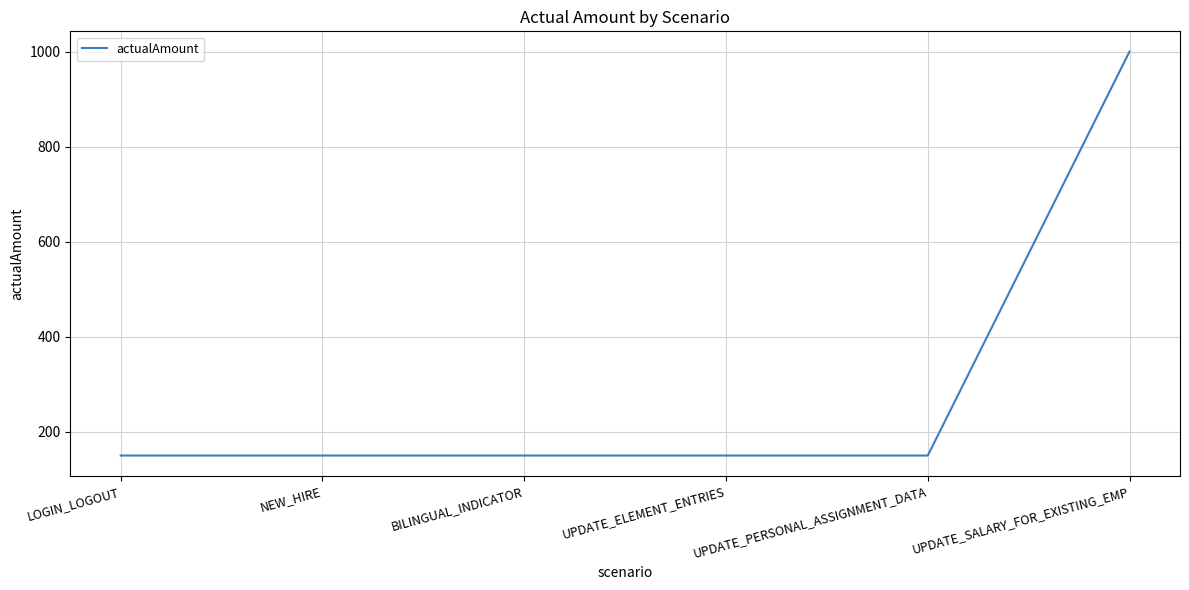

What is the maximum value shown in the chart?

1000